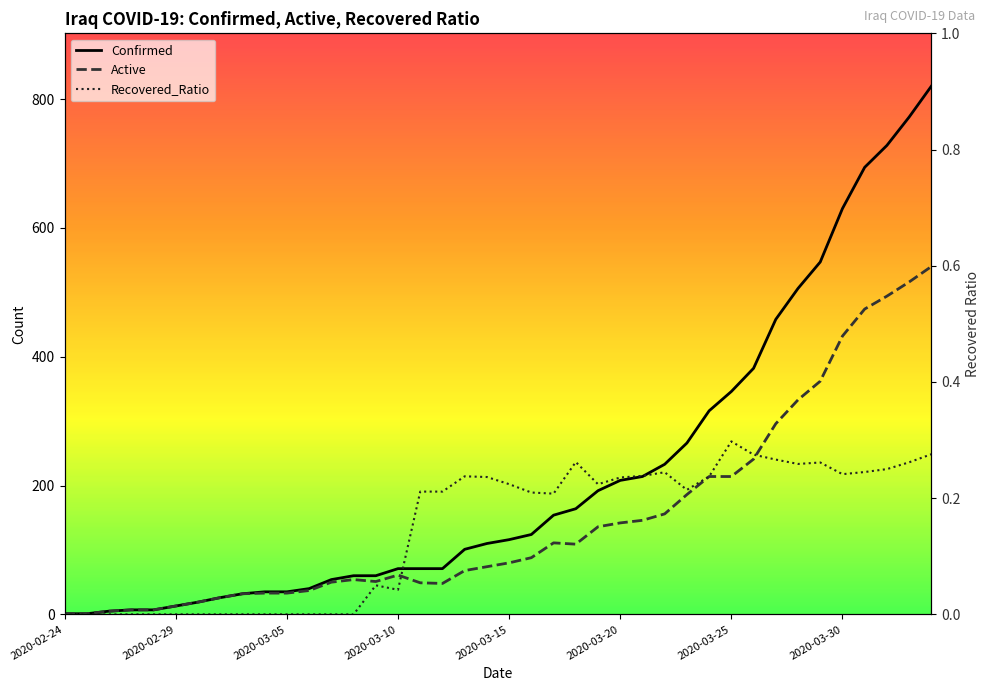

Which series has the widest spread of values?

Confirmed